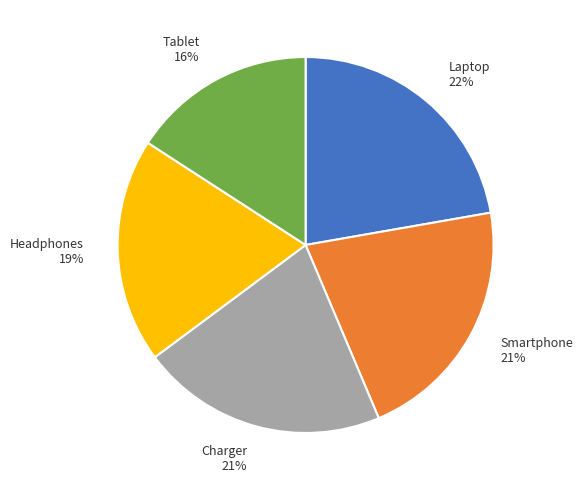

To the nearest percent, what is the average slice percentage?

20%